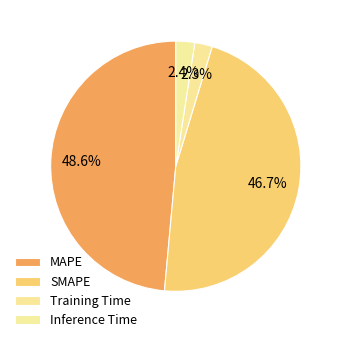

Which slice is the largest?

MAPE